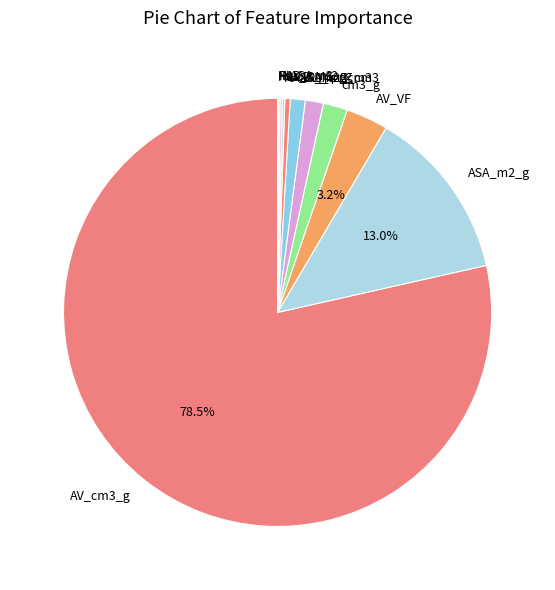

Which slice is the largest?

AV_cm3_g